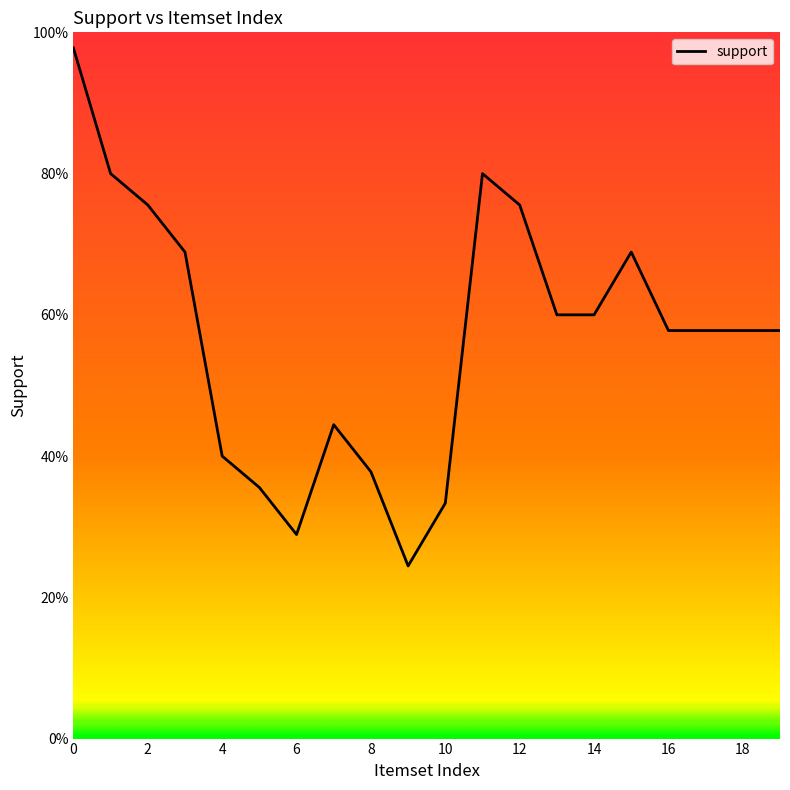

Reading left to right, transcribe all the data shown in this chart.

1.0	0.8	0.8	0.7	0.4	0.4	0.3	0.4	0.4	0.2	0.3	0.8	0.8	0.6	0.6	0.7	0.6	0.6	0.6	0.6